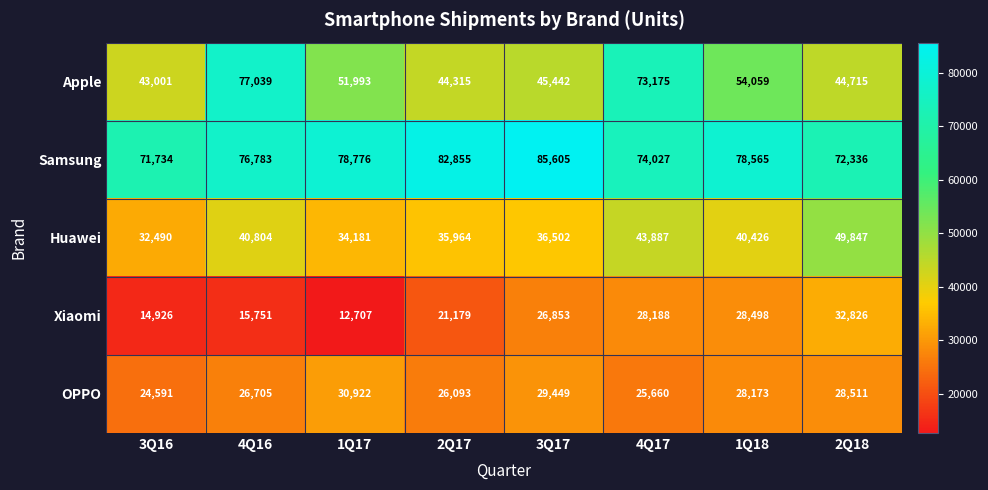

Which series has the largest range (max minus min)?

Apple